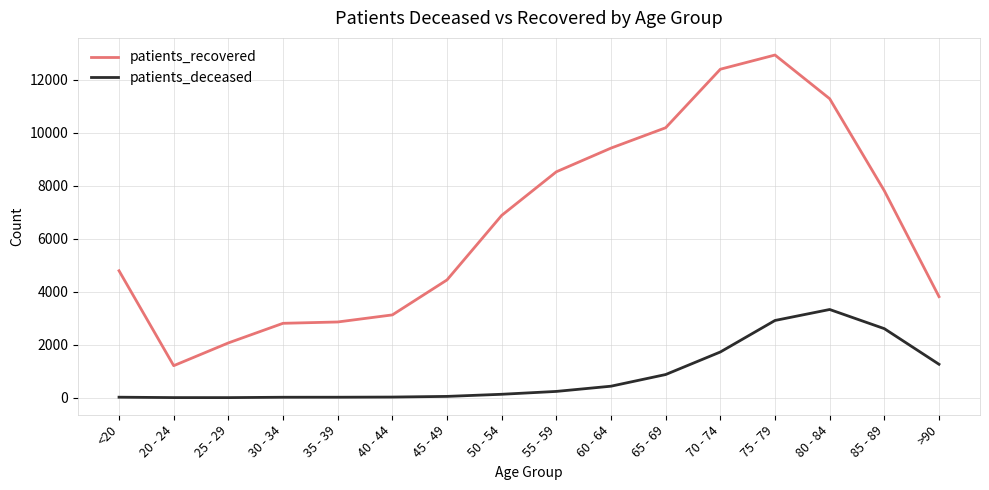

What is the highest value of the patients_recovered series?

12930